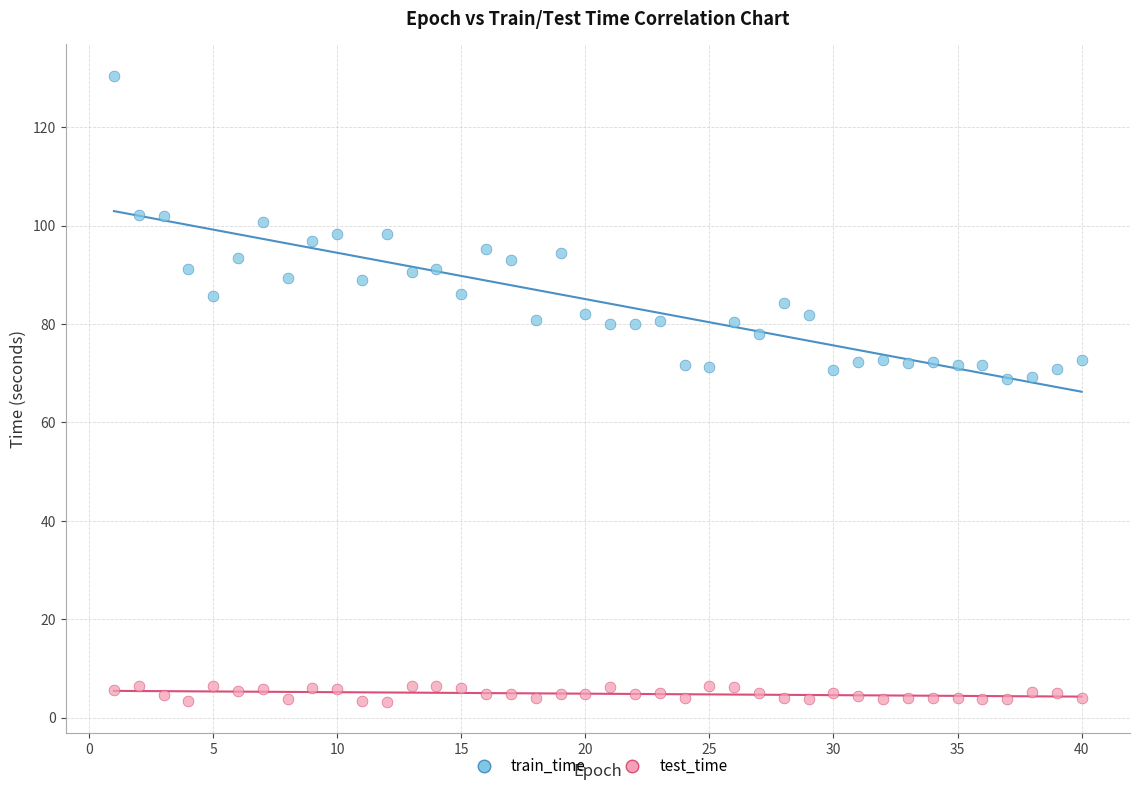

Across all data points, what is the range of X values (max minus min)?

39.0